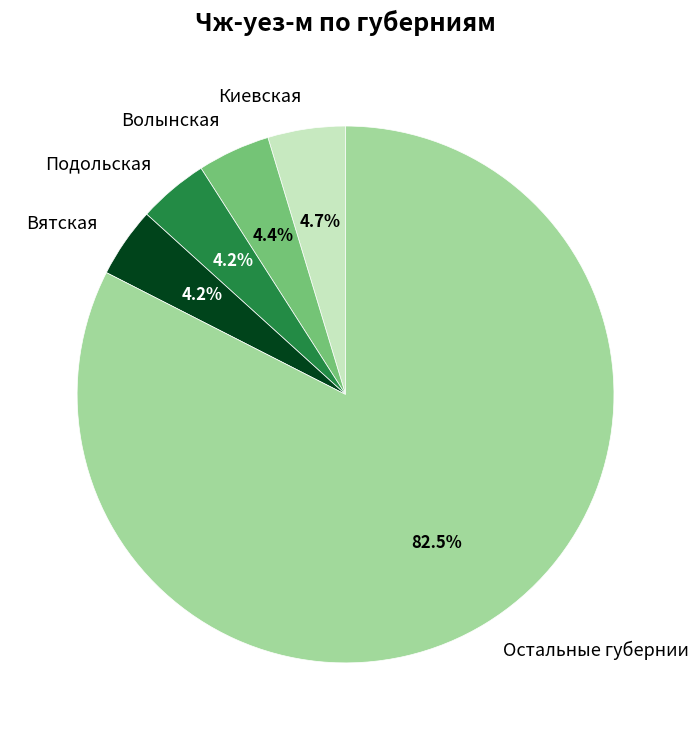

Which category has the biggest portion of the pie?

Остальные губернии